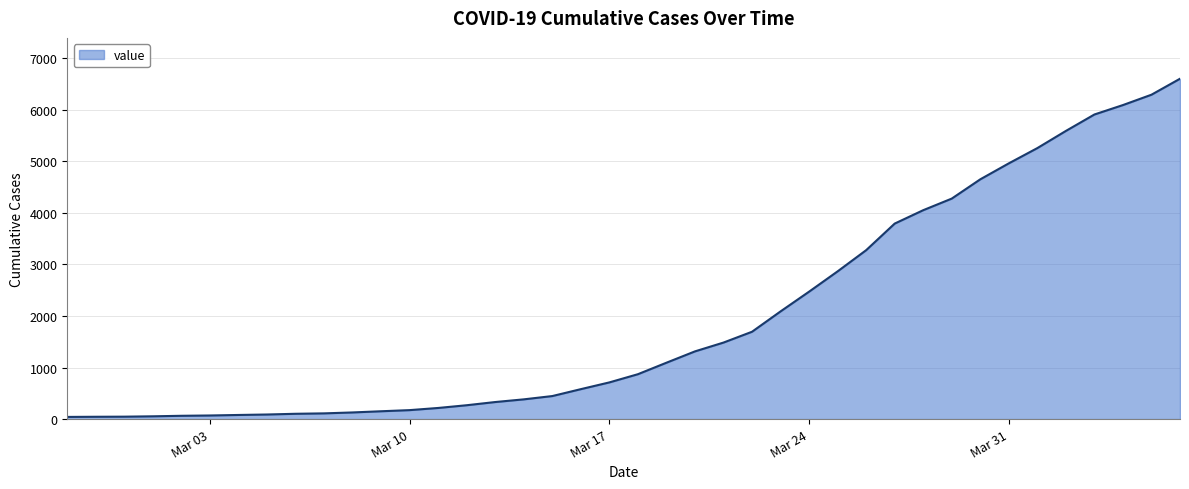

What is the difference between the maximum and minimum values?

6563